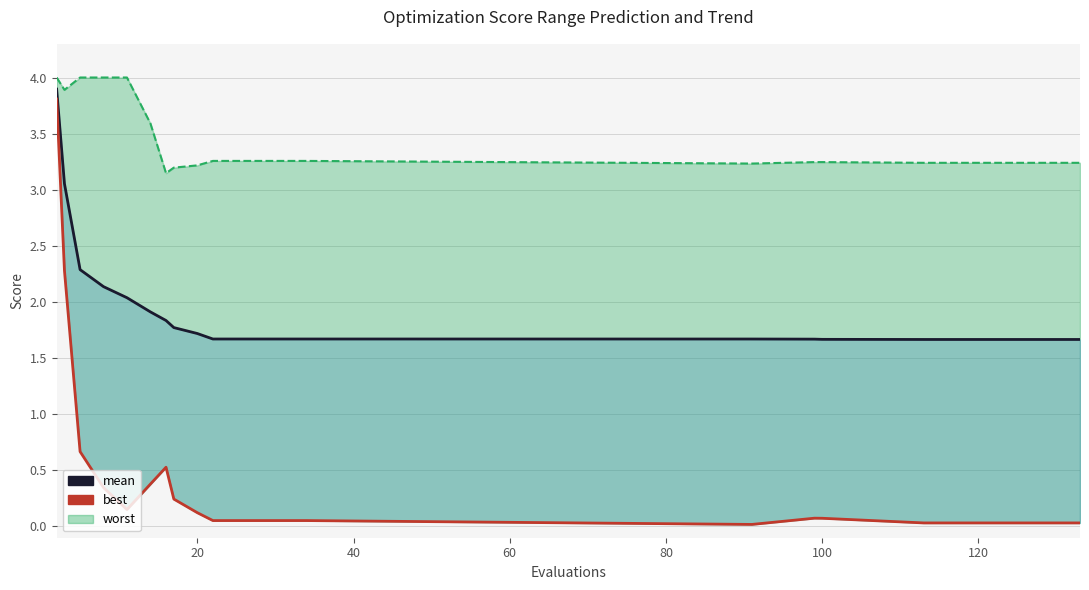

How many data points does each series have?

20